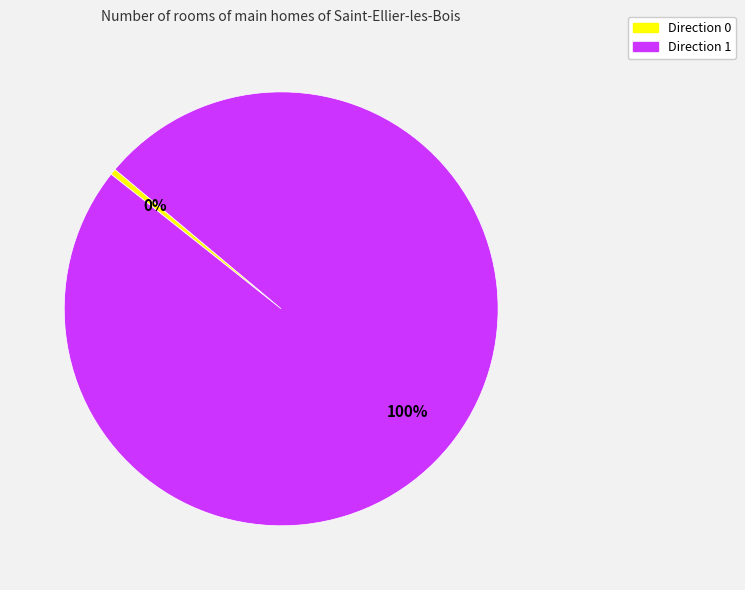

The Direction 1 slice represents 92% of the pie. True or false?

False